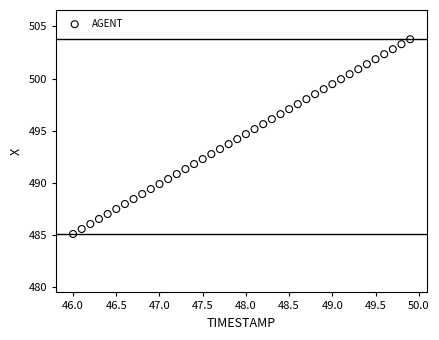

What is the range of X values (max minus min)?

3.9